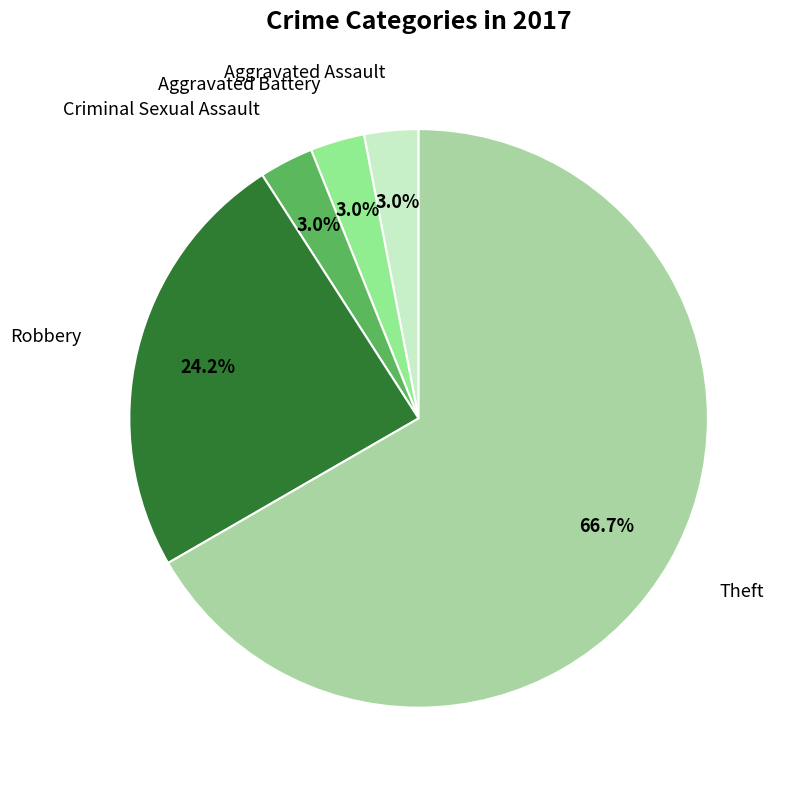

How many slices are in this pie chart?

5